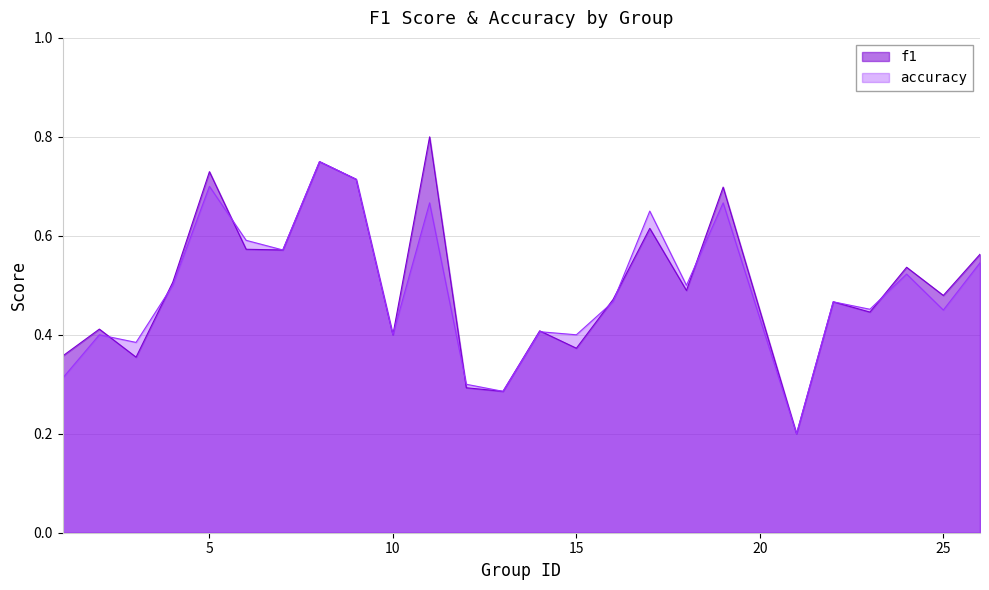

How many times do f1 and accuracy cross each other?

9